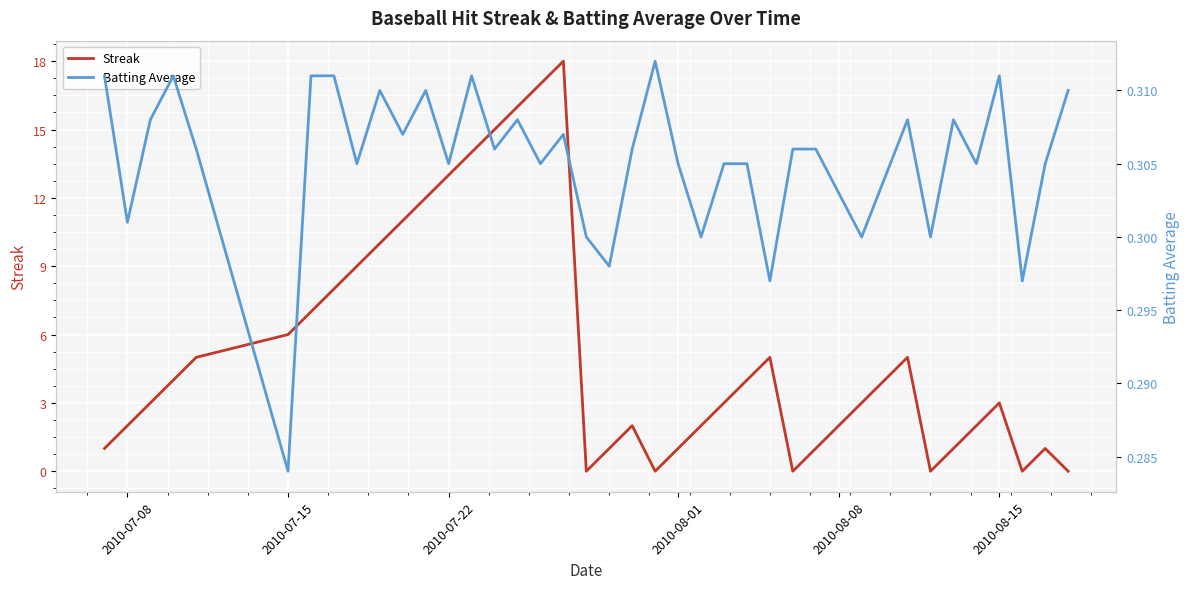

Is it true that Streak equals 2 at 2010-07-15?

False